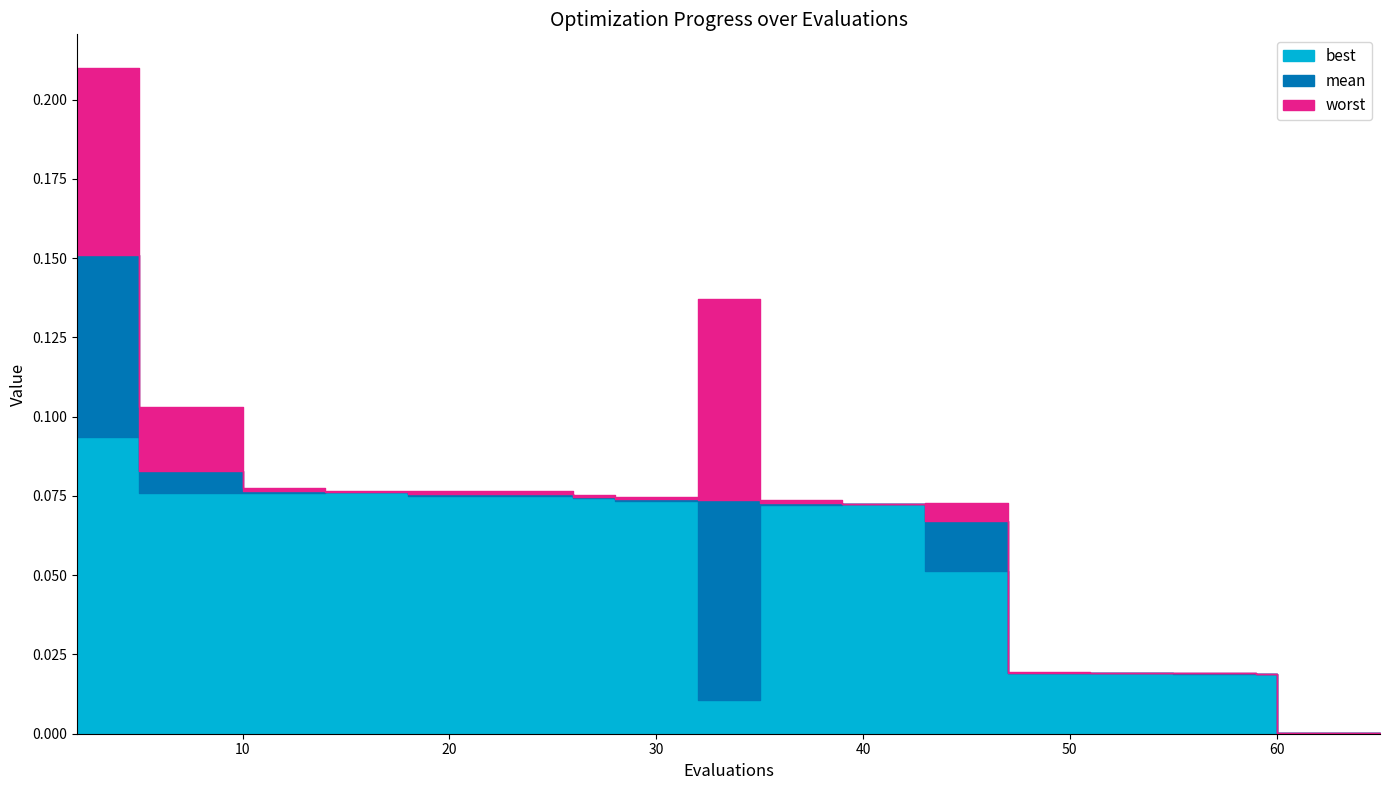

The mean series shows 0.1 at 5. True or false?

False